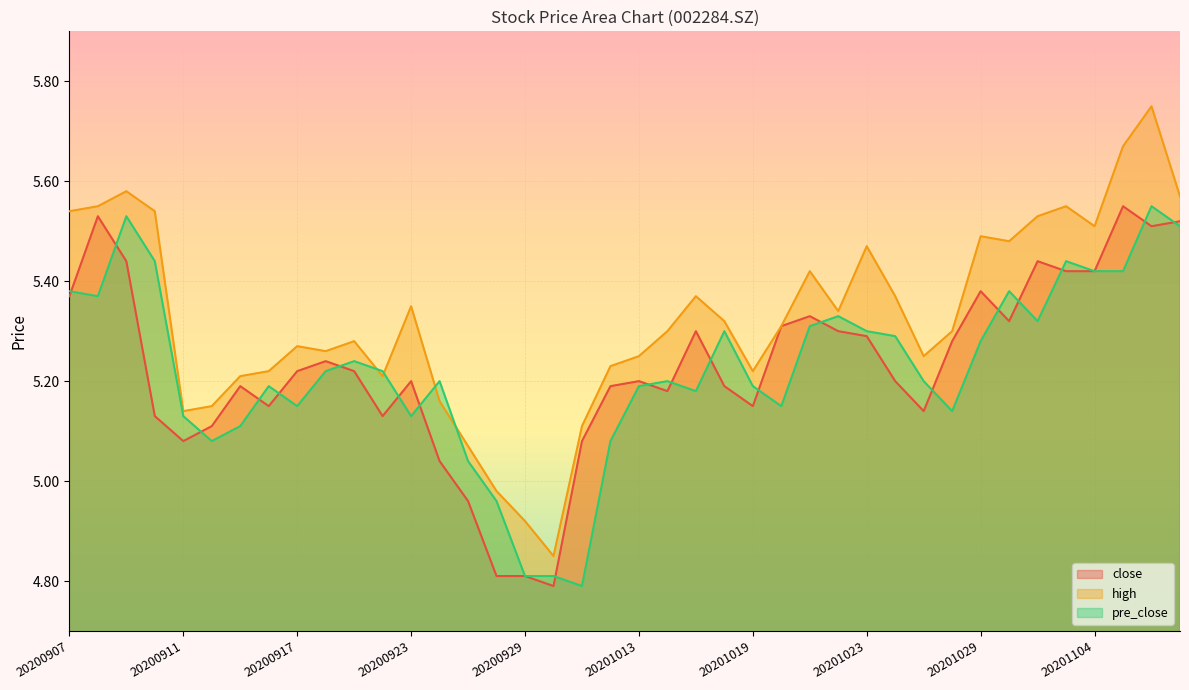

Reading left to right, extract all data points from this chart.

close: 20200907=5.4	20200908=5.5	20200909=5.4	20200910=5.1	20200911=5.1	20200914=5.1	20200915=5.2	20200916=5.2	20200917=5.2	20200918=5.2	20200921=5.2	20200922=5.1	20200923=5.2	20200924=5.0	20200925=5.0	20200928=4.8	20200929=4.8	20200930=4.8	20201009=5.1	20201012=5.2	20201013=5.2	20201014=5.2	20201015=5.3	20201016=5.2	20201019=5.2	20201020=5.3	20201021=5.3	20201022=5.3	20201023=5.3	20201026=5.2	20201027=5.1	20201028=5.3	20201029=5.4	20201030=5.3	20201102=5.4	20201103=5.4	20201104=5.4	20201105=5.5	20201106=5.5	20201109=5.5
high: 20200907=5.5	20200908=5.5	20200909=5.6	20200910=5.5	20200911=5.1	20200914=5.2	20200915=5.2	20200916=5.2	20200917=5.3	20200918=5.3	20200921=5.3	20200922=5.2	20200923=5.3	20200924=5.2	20200925=5.1	20200928=5.0	20200929=4.9	20200930=4.8	20201009=5.1	20201012=5.2	20201013=5.2	20201014=5.3	20201015=5.4	20201016=5.3	20201019=5.2	20201020=5.3	20201021=5.4	20201022=5.3	20201023=5.5	20201026=5.4	20201027=5.2	20201028=5.3	20201029=5.5	20201030=5.5	20201102=5.5	20201103=5.5	20201104=5.5	20201105=5.7	20201106=5.8	20201109=5.6
pre_close: 20200907=5.4	20200908=5.4	20200909=5.5	20200910=5.4	20200911=5.1	20200914=5.1	20200915=5.1	20200916=5.2	20200917=5.2	20200918=5.2	20200921=5.2	20200922=5.2	20200923=5.1	20200924=5.2	20200925=5.0	20200928=5.0	20200929=4.8	20200930=4.8	20201009=4.8	20201012=5.1	20201013=5.2	20201014=5.2	20201015=5.2	20201016=5.3	20201019=5.2	20201020=5.2	20201021=5.3	20201022=5.3	20201023=5.3	20201026=5.3	20201027=5.2	20201028=5.1	20201029=5.3	20201030=5.4	20201102=5.3	20201103=5.4	20201104=5.4	20201105=5.4	20201106=5.5	20201109=5.5